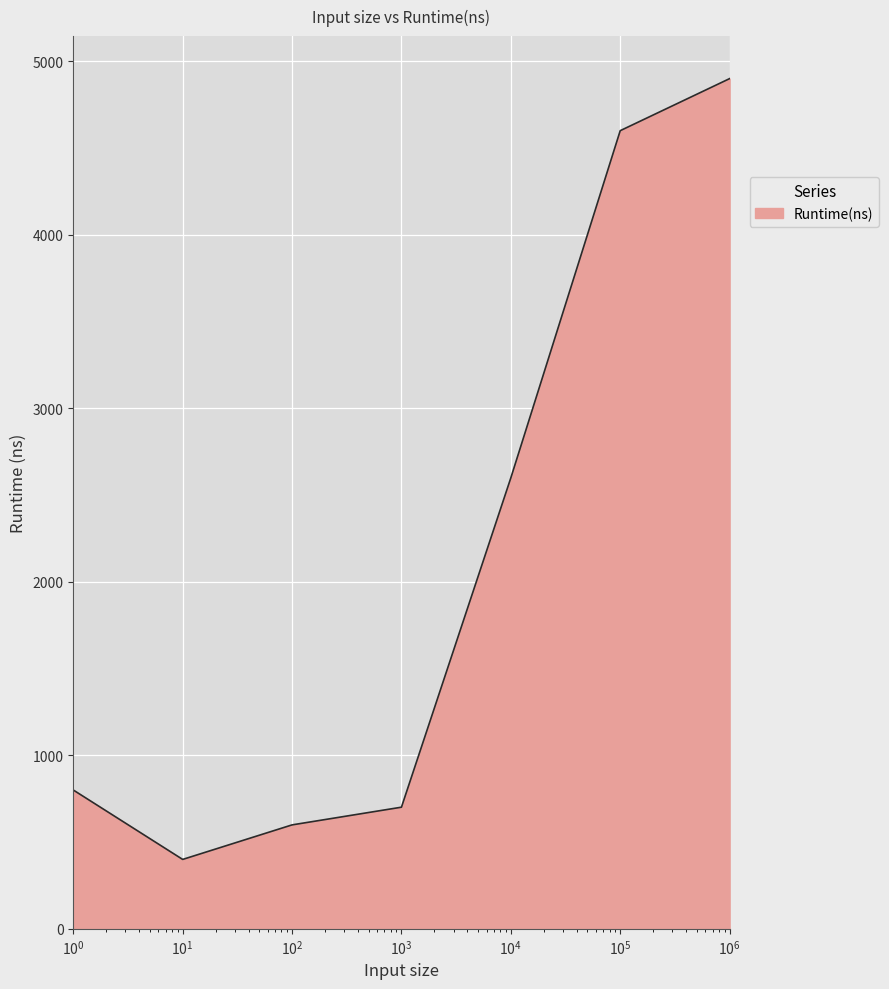

What is the smallest value displayed?

400